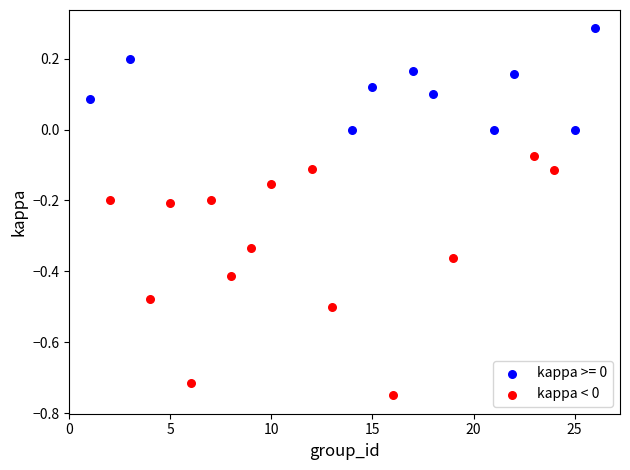

Which series has the largest Y range (max minus min)?

kappa < 0